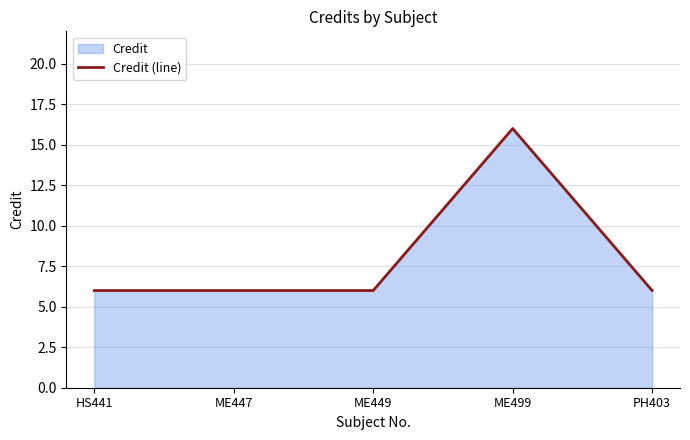

What is the label of the 4th point from the left?

ME499